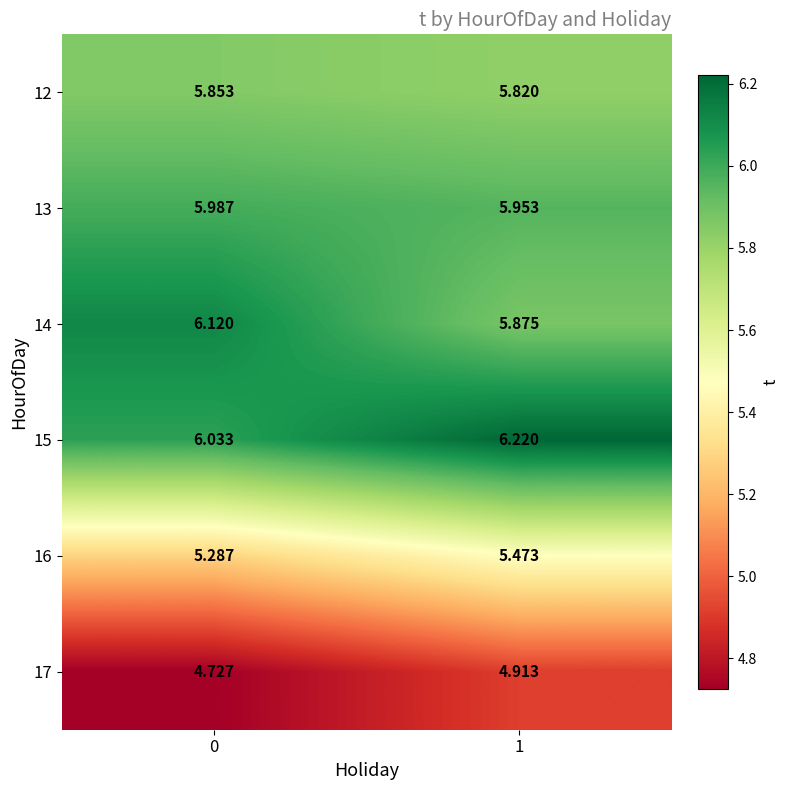

Which category has the highest value across all series?

1